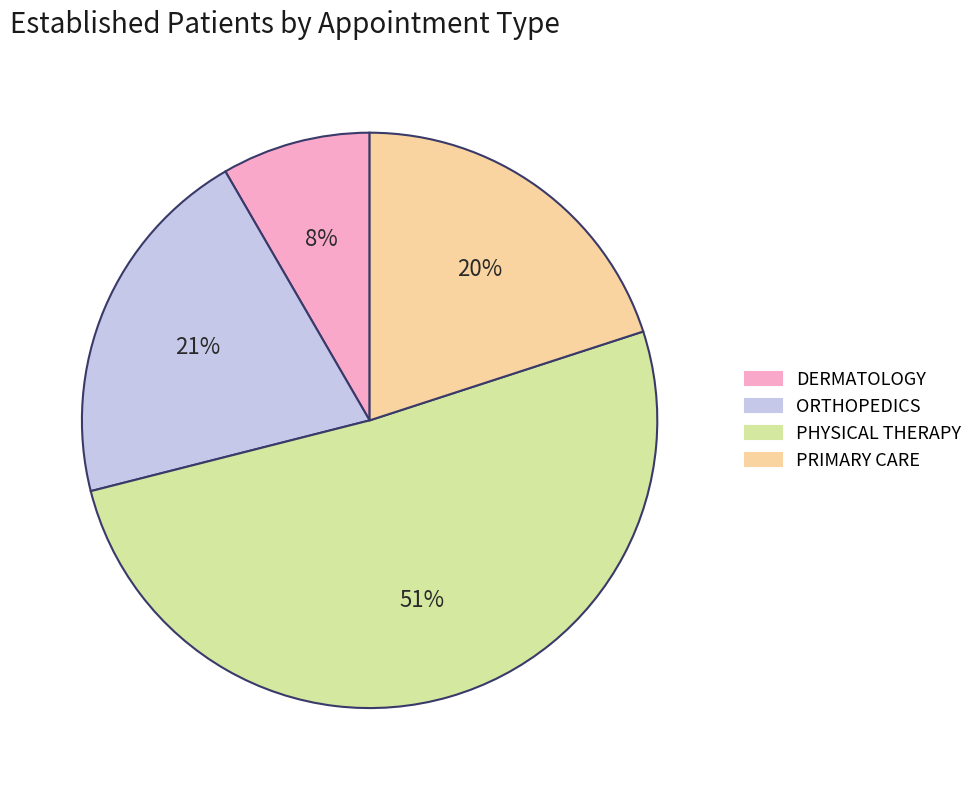

Is there any slice that represents more than half of the pie?

Yes